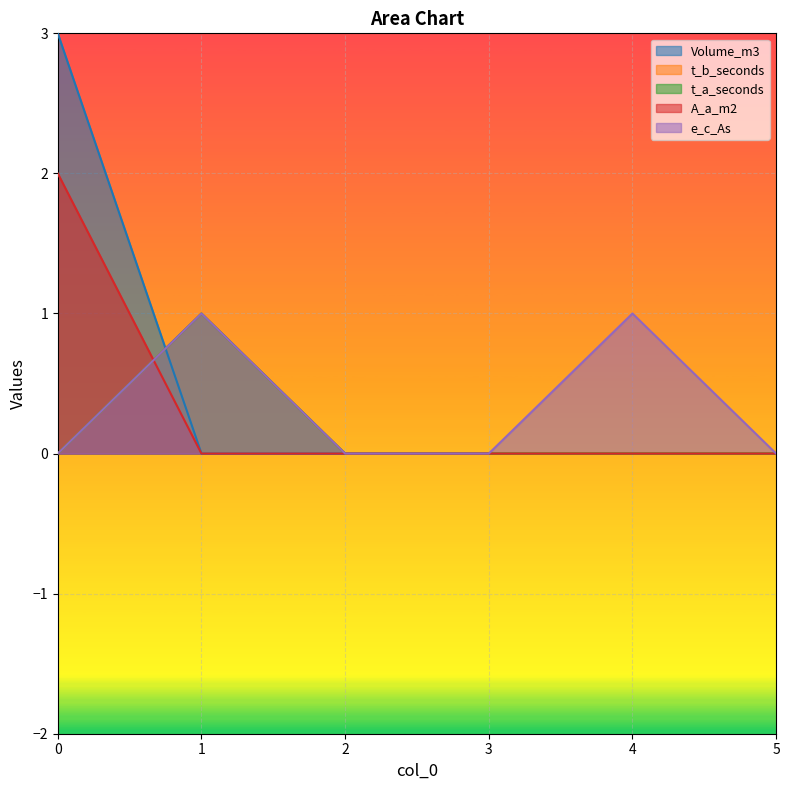

Rank the series at 4 from lowest to highest value.

Volume_m3, t_b_seconds, t_a_seconds, A_a_m2, e_c_As